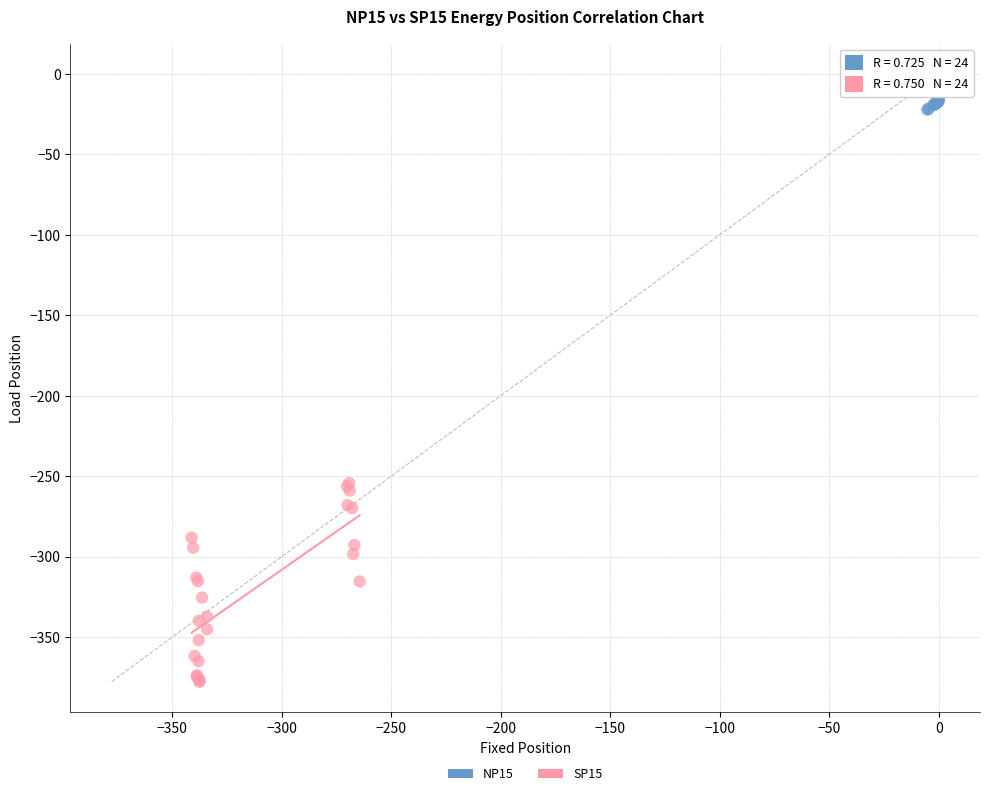

Which series reaches the maximum Y coordinate?

NP15